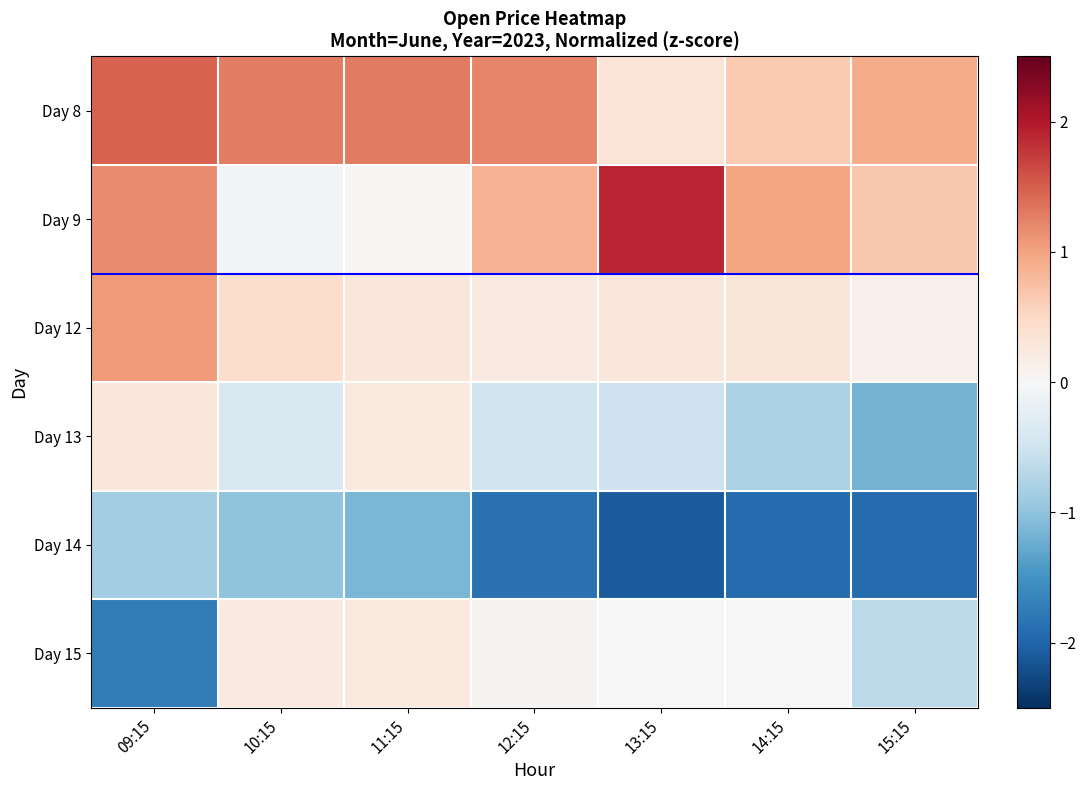

What is the spread (max minus min) of values at 11:15?

2.4